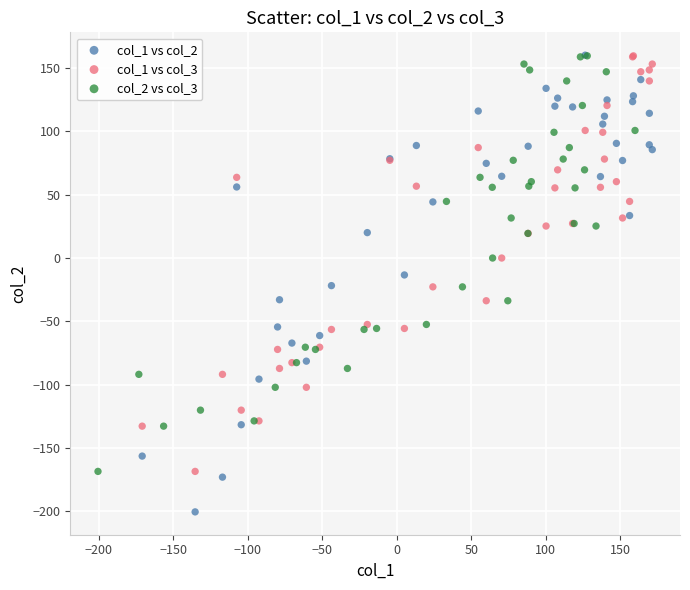

Which series has the largest Y range (max minus min)?

col_1 vs col_2